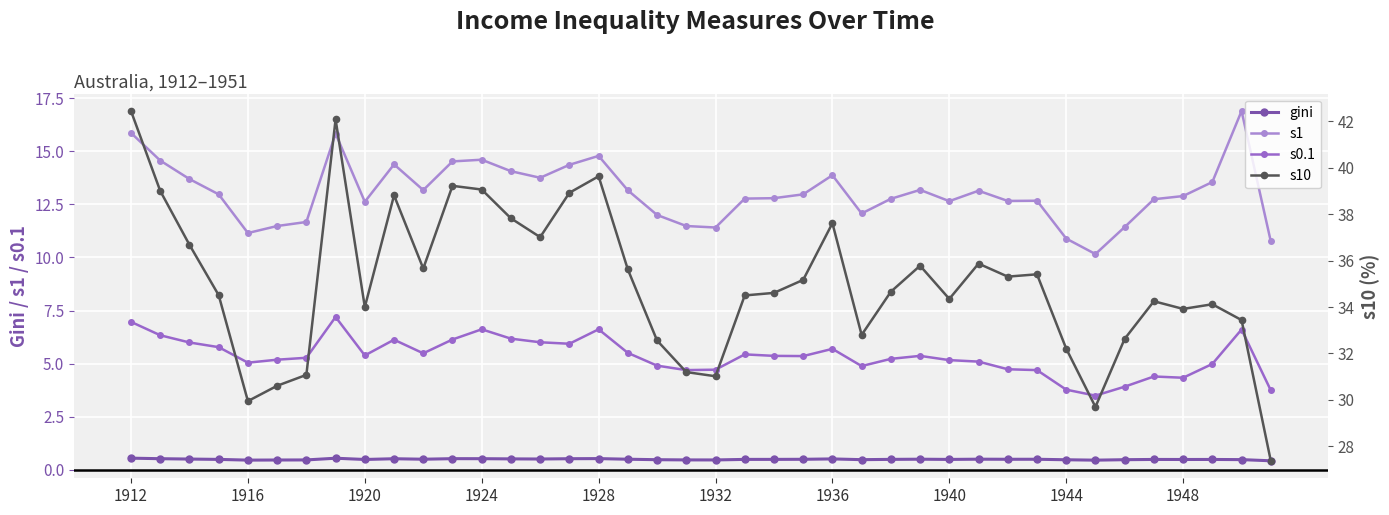

What is the maximum value for s10?

42.4